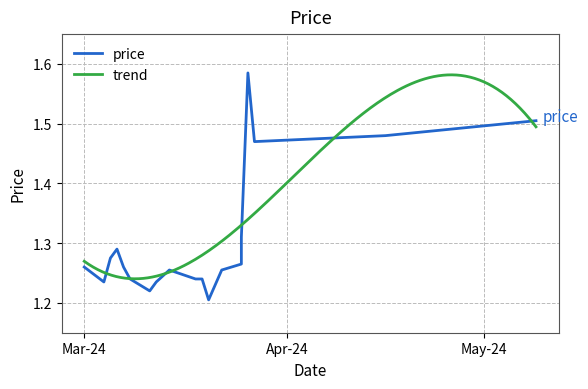

Count the values in the range 1 to 2.

21